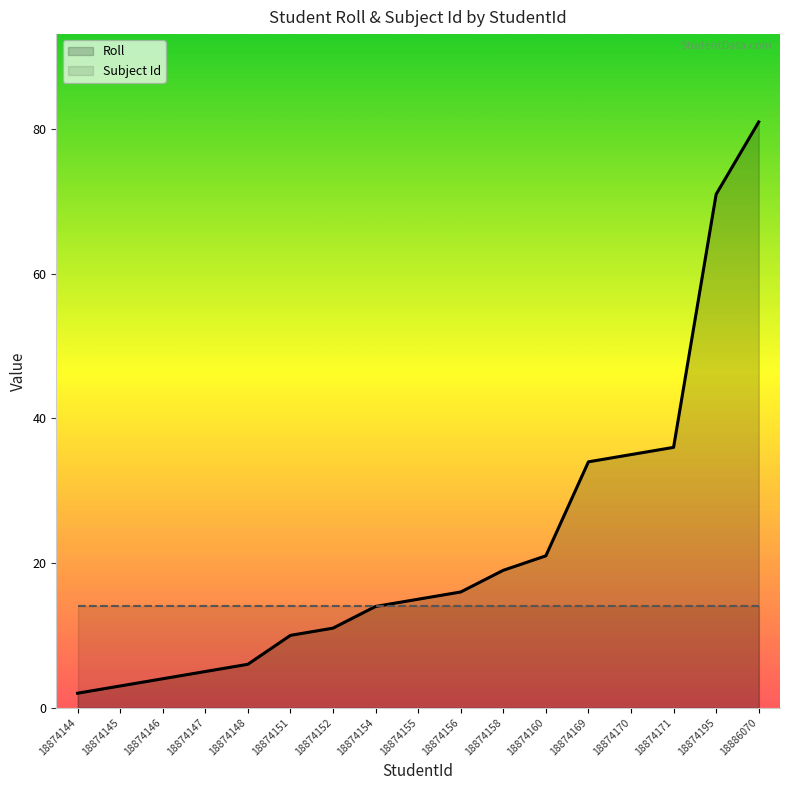

Which series has the largest total across all categories?

Roll